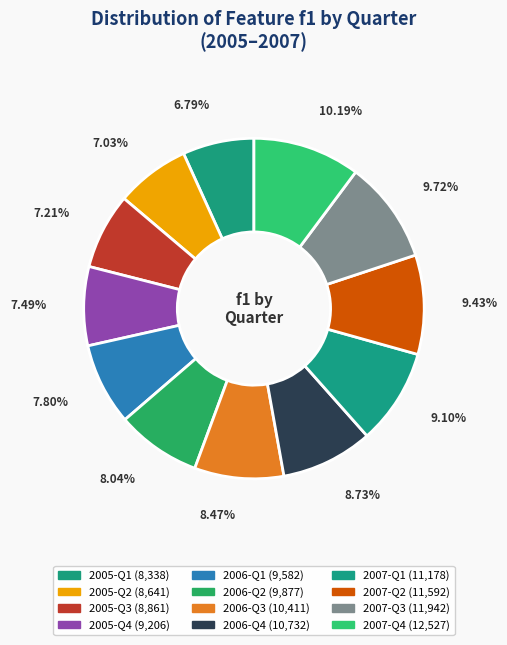

To the nearest percent, what is the difference between the 2007-Q3 and 2005-Q2 slice percentages?

3%